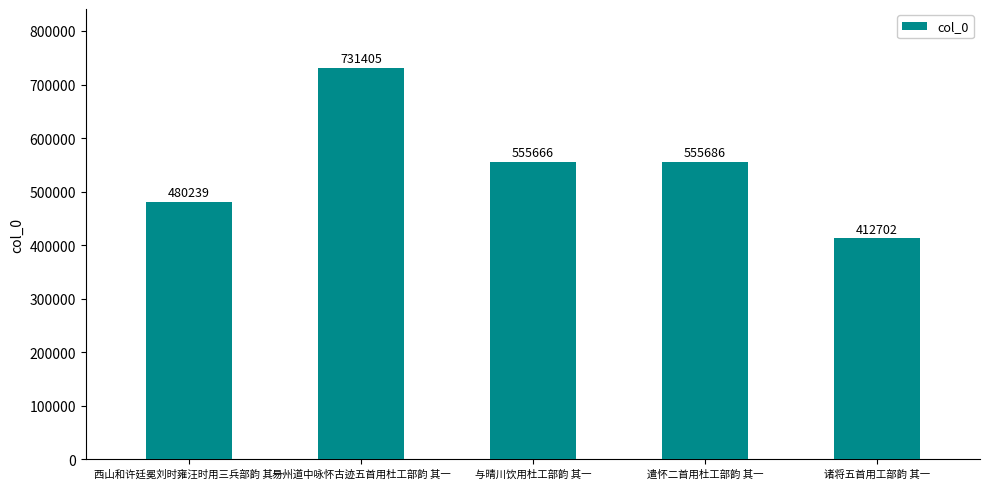

How many data points does each series have?

5